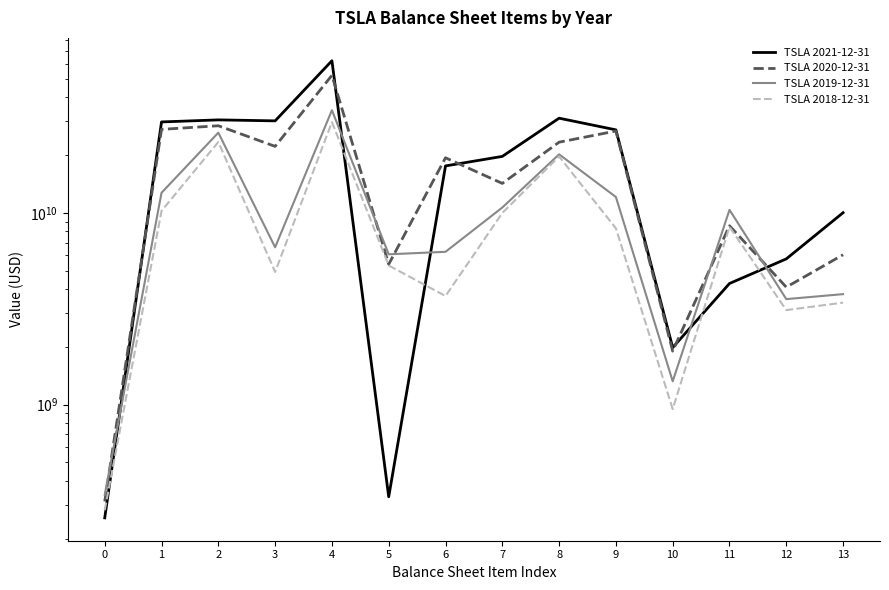

True or false: TSLA 2020-12-31 has more than 0 points higher than both neighbors.

True